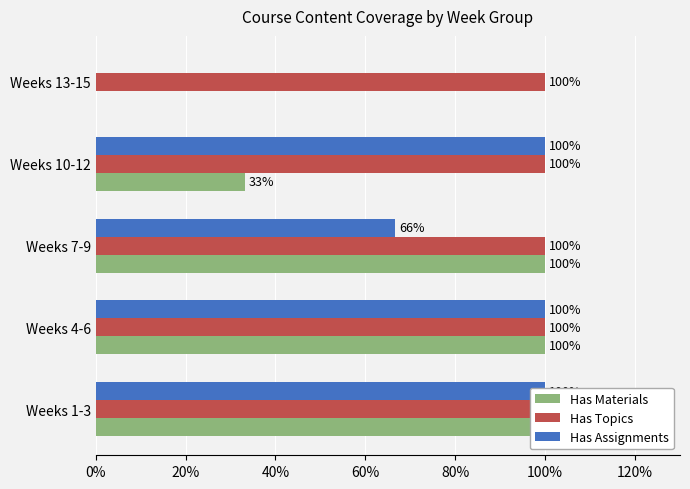

How many values in the Has Materials series are below 100?

2